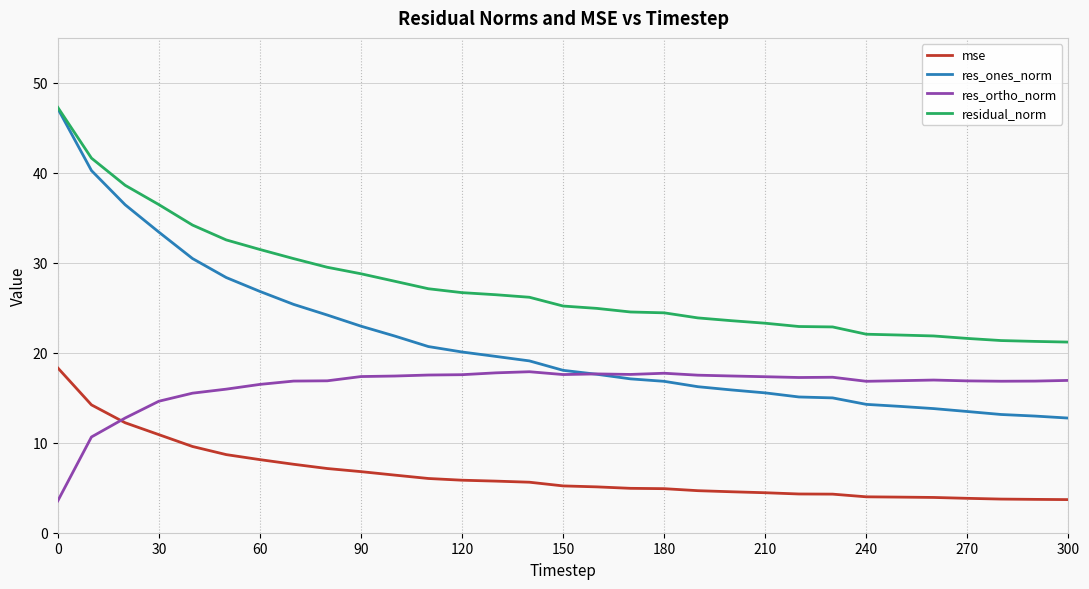

Which series has the largest range (max minus min)?

res_ones_norm